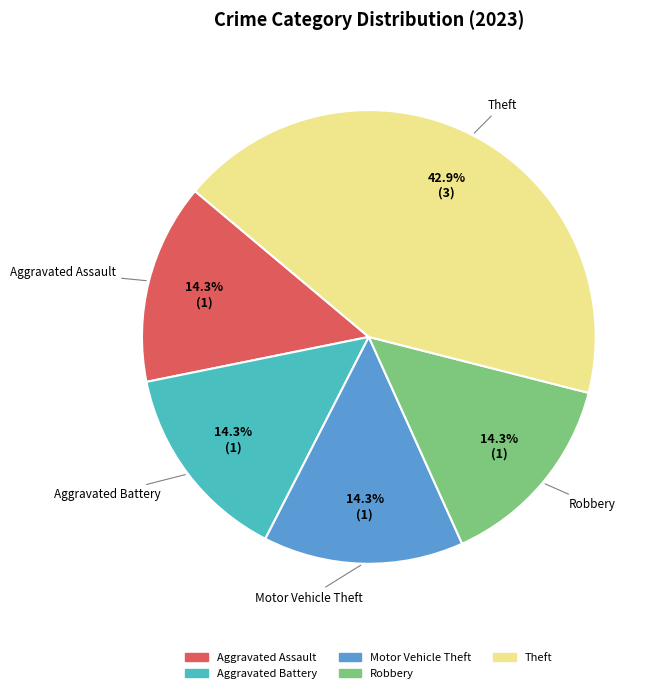

How many segments does this pie chart have?

5